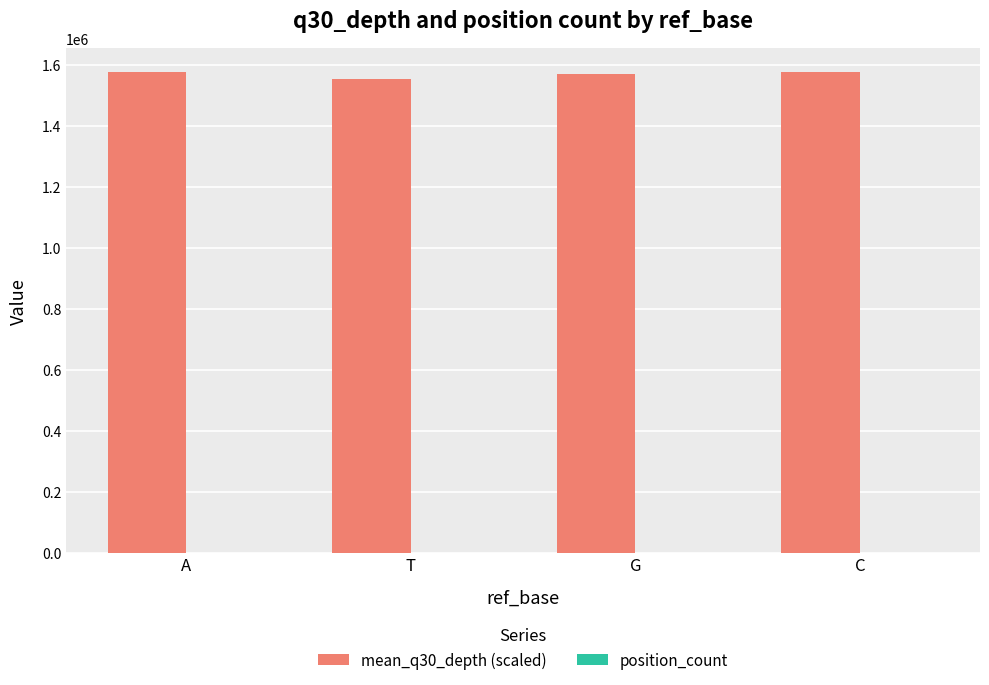

Which series has the largest total across all categories?

mean_q30_depth (scaled)